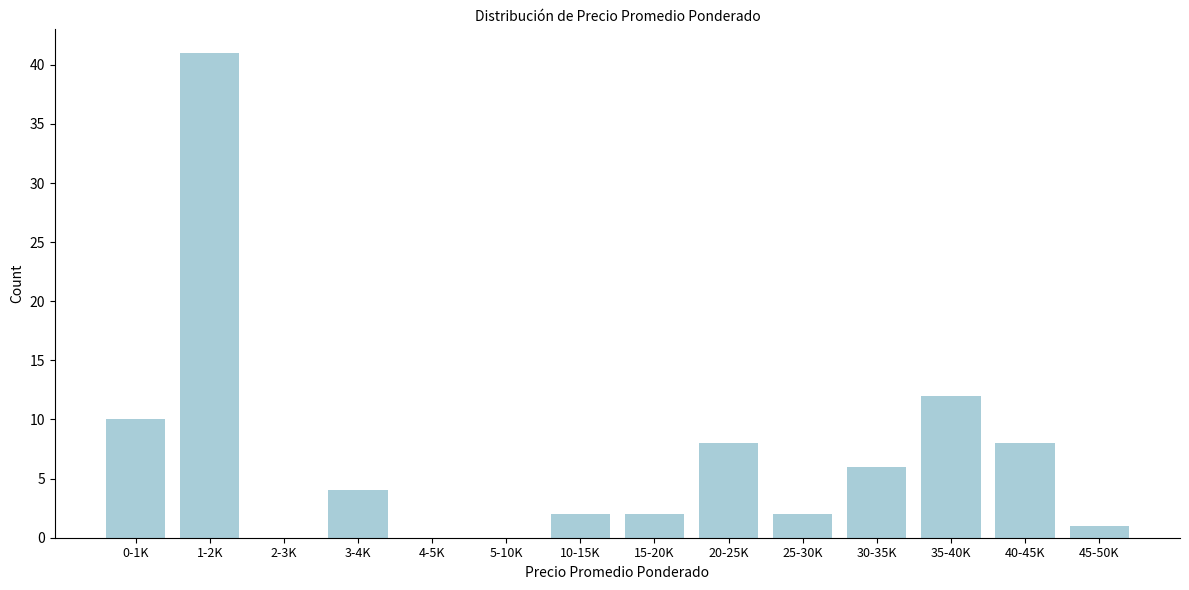

Reading left to right, extract all data points from this chart.

0-1K=10	1-2K=41	2-3K=0	3-4K=4	4-5K=0	5-10K=0	10-15K=2	15-20K=2	20-25K=8	25-30K=2	30-35K=6	35-40K=12	40-45K=8	45-50K=1